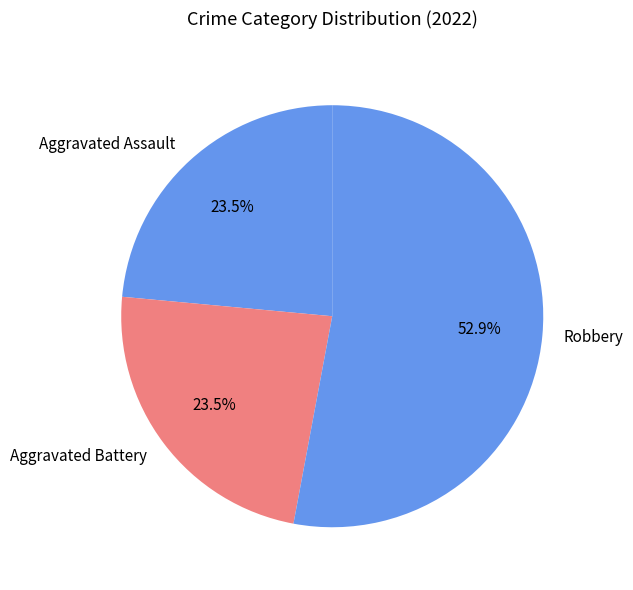

Approximately how many times larger is the value at Aggravated Assault compared to Robbery?

0.4